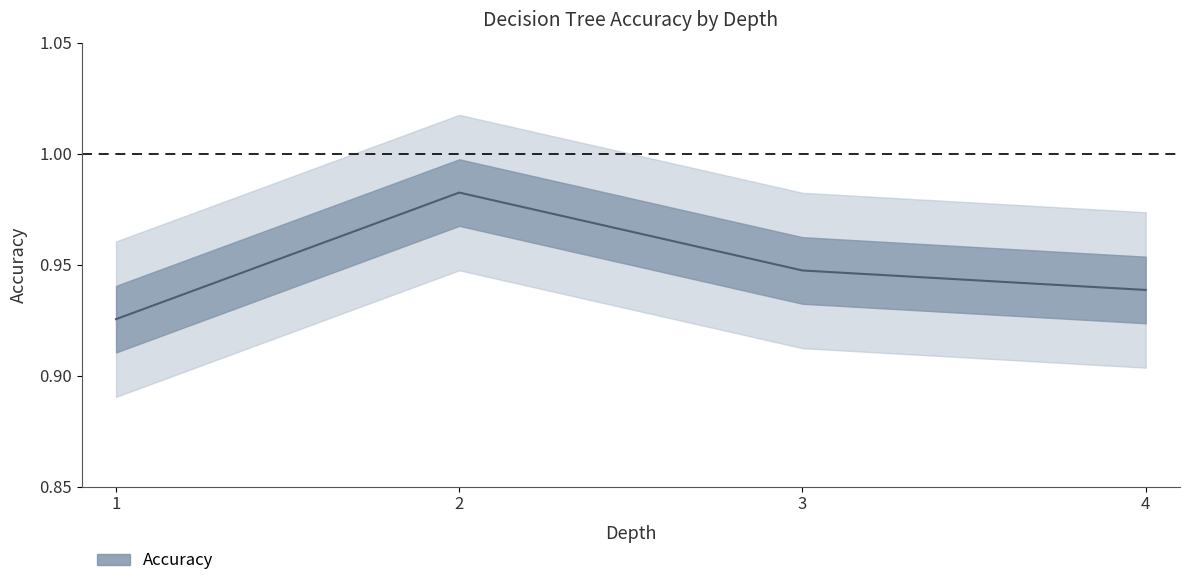

How many lines are shown in the chart?

1